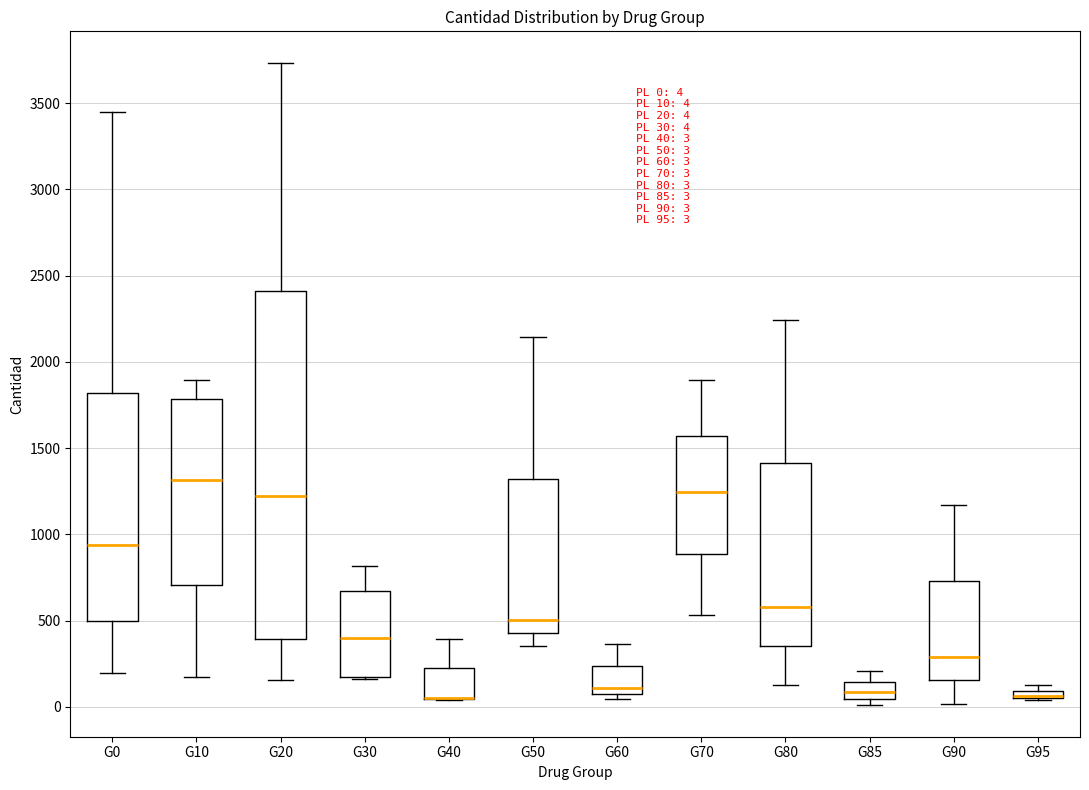

Comparing the boxes themselves (not the whiskers), which one is the tallest?

G20